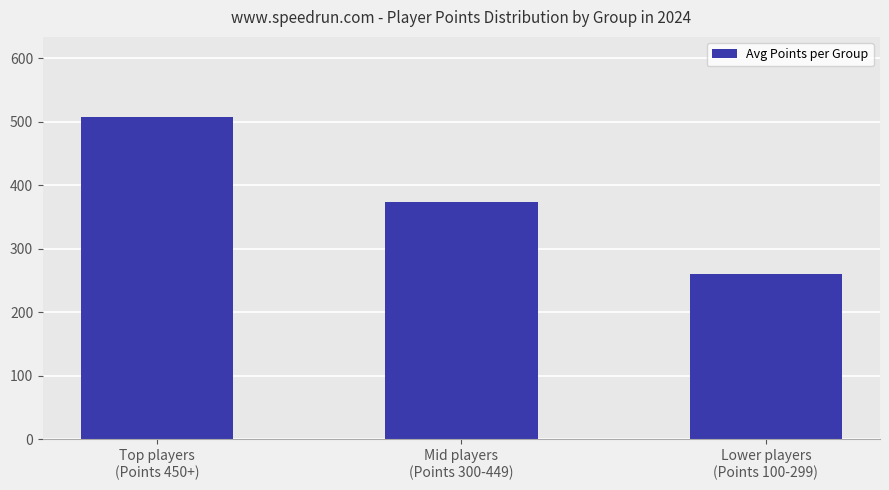

Rank the categories by value from lowest to highest.

Lower players
(Points 100-299), Mid players
(Points 300-449), Top players
(Points 450+)